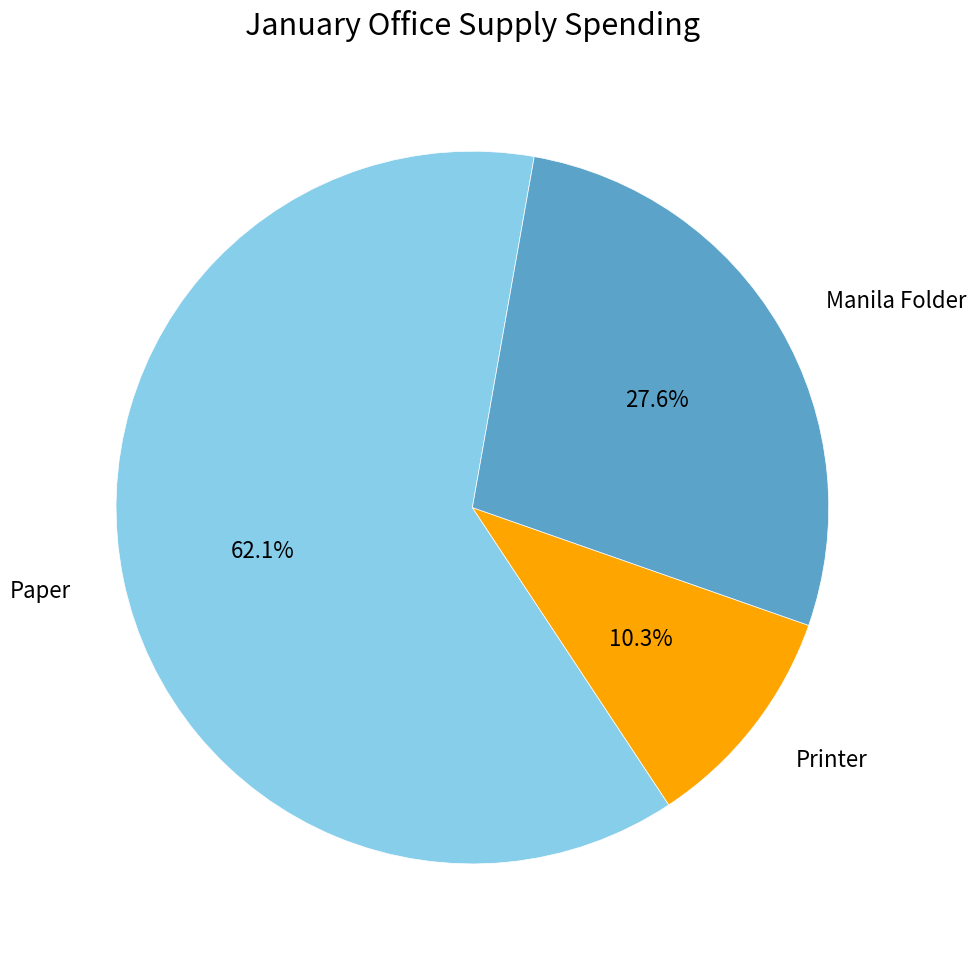

To the nearest percent, what is the difference between the Printer and Manila Folder slice percentages?

17%